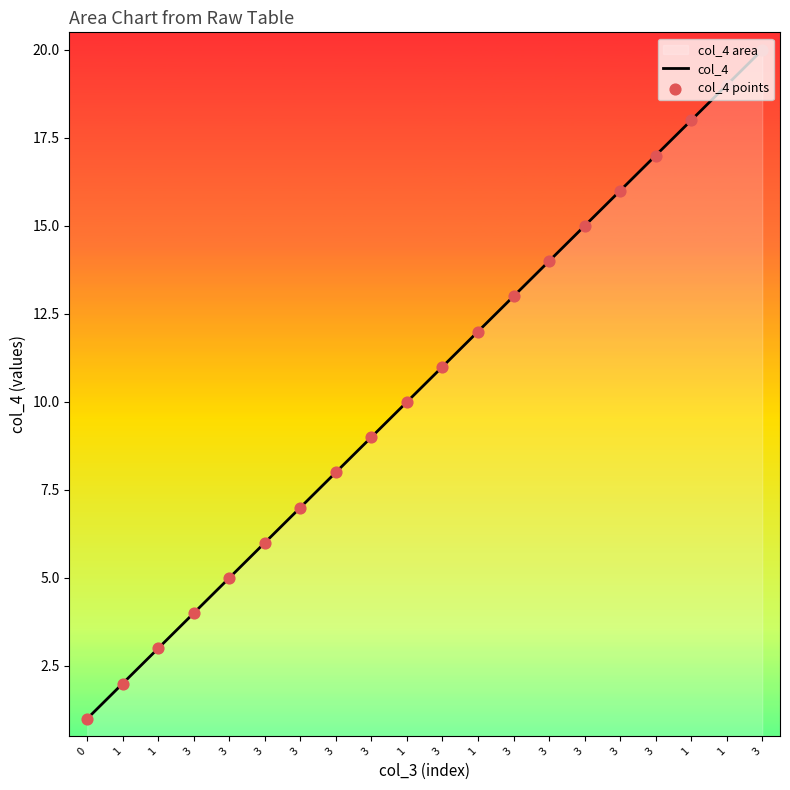

What is the total value across all series at 3?

8